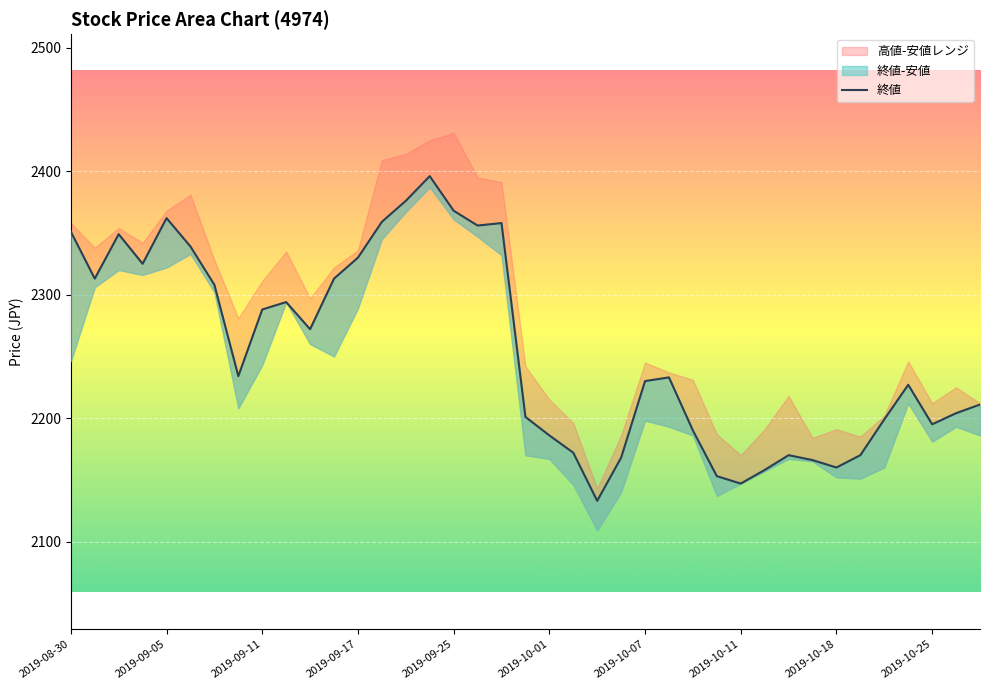

Where does the data first go above 2233?

2019-08-30